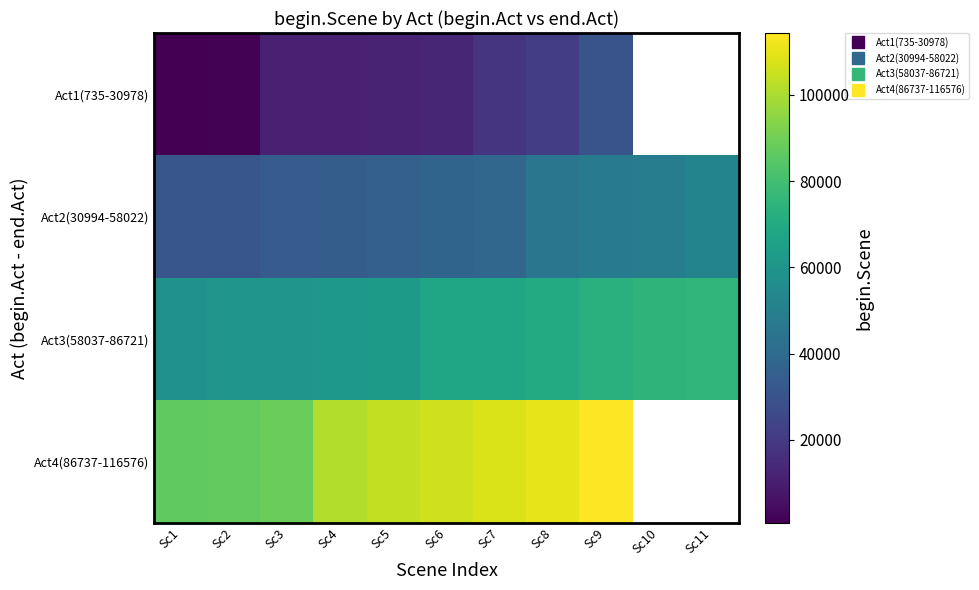

How many values in Act4(86737-116576) are above zero?

9